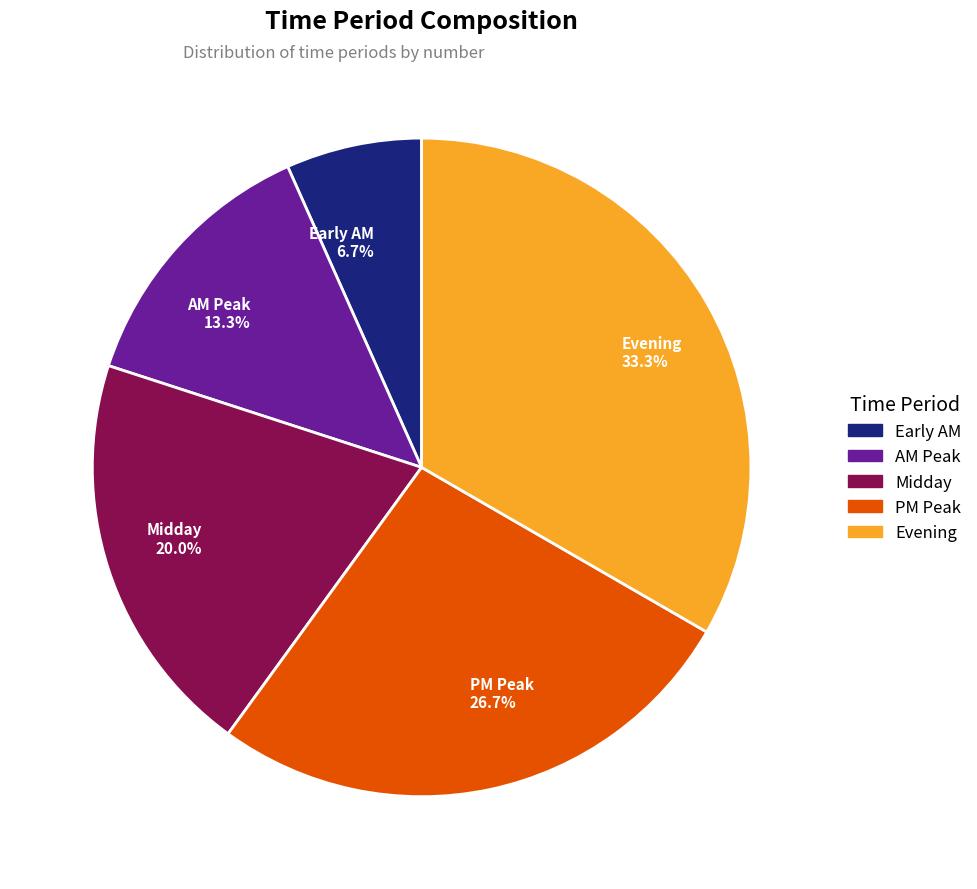

To the nearest percent, what portion does AM Peak represent?

13%